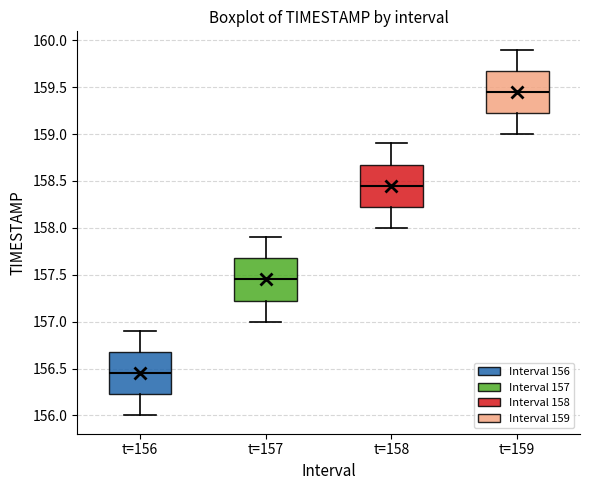

Where does the lower whisker of the box for t=158 end on the y-axis? The values are not printed on the chart, so give them approximately, as read against the axis.

158.00